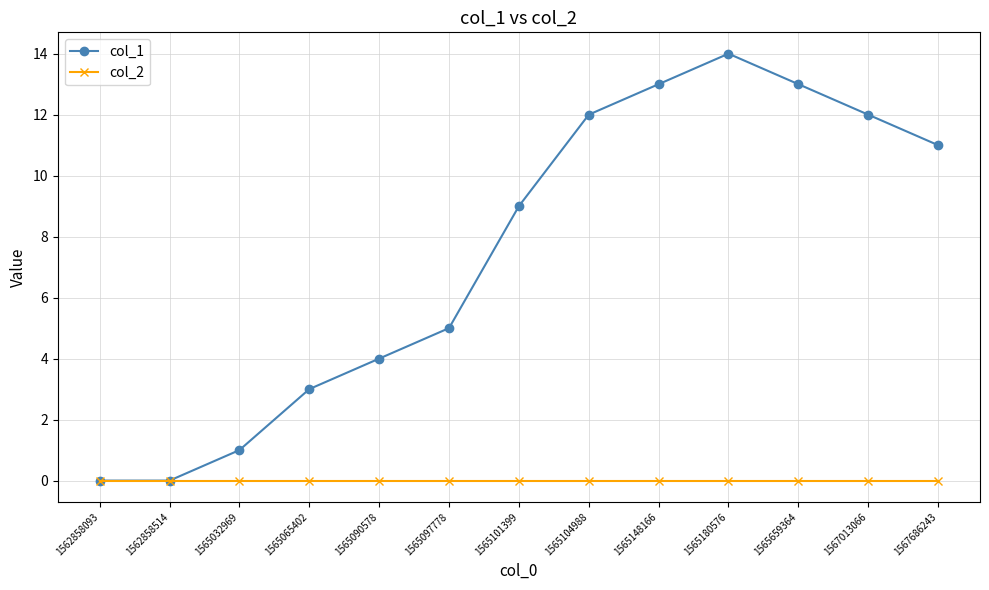

What is the total value across all series at 1567013066?

12